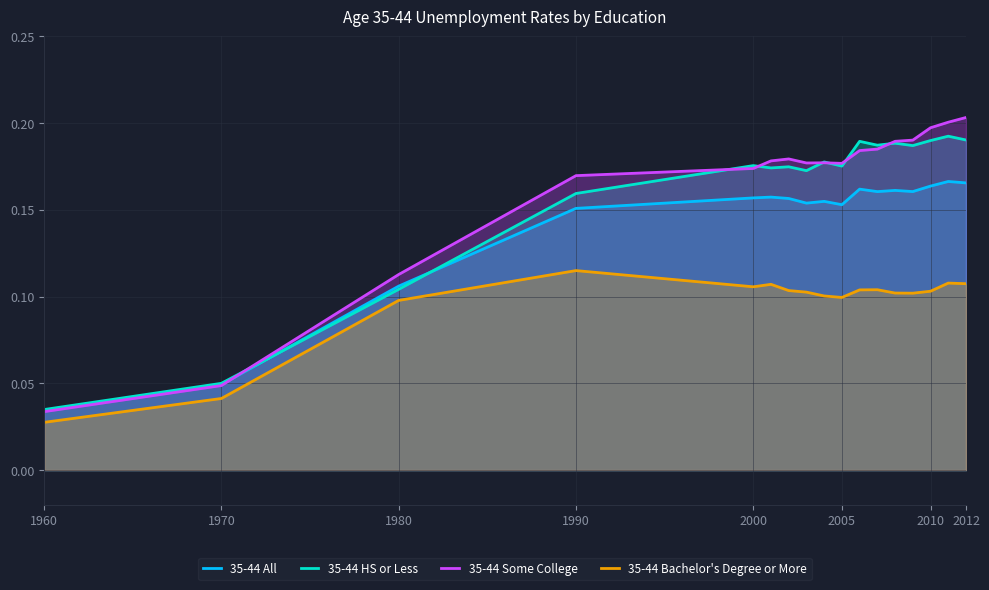

Is the value of 35-44 Bachelor's Degree or More at 2005 greater than the value of 35-44 Some College at 2012?

No